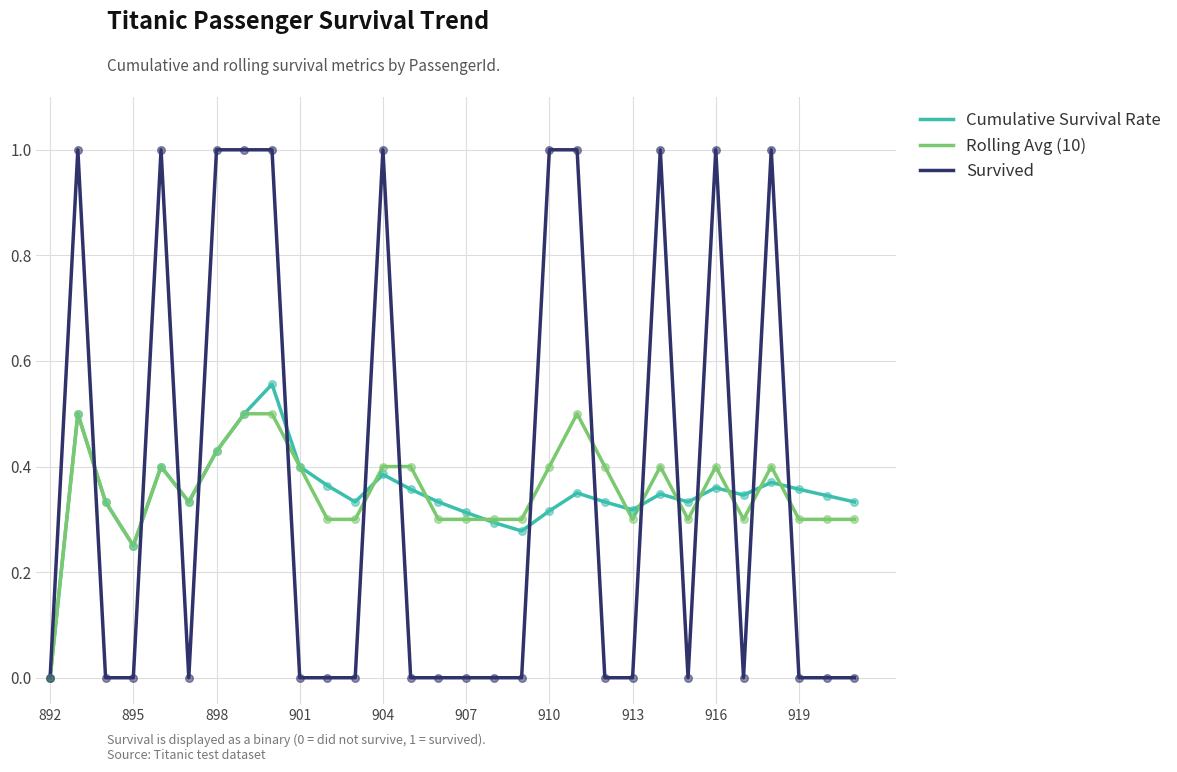

What is the maximum value for Rolling Avg (10)?

0.5